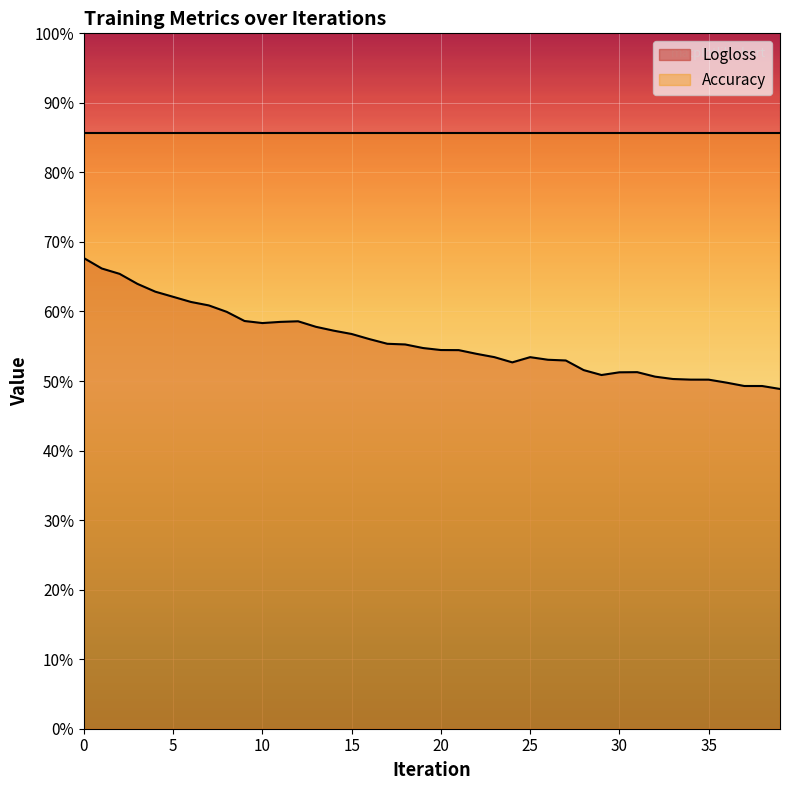

Reading left to right, transcribe all the data shown in this chart.

0=0.7	1=0.7	2=0.7	3=0.6	4=0.6	5=0.6	6=0.6	7=0.6	8=0.6	9=0.6	10=0.6	11=0.6	12=0.6	13=0.6	14=0.6	15=0.6	16=0.6	17=0.6	18=0.6	19=0.5	20=0.5	21=0.5	22=0.5	23=0.5	24=0.5	25=0.5	26=0.5	27=0.5	28=0.5	29=0.5	30=0.5	31=0.5	32=0.5	33=0.5	34=0.5	35=0.5	36=0.5	37=0.5	38=0.5	39=0.5